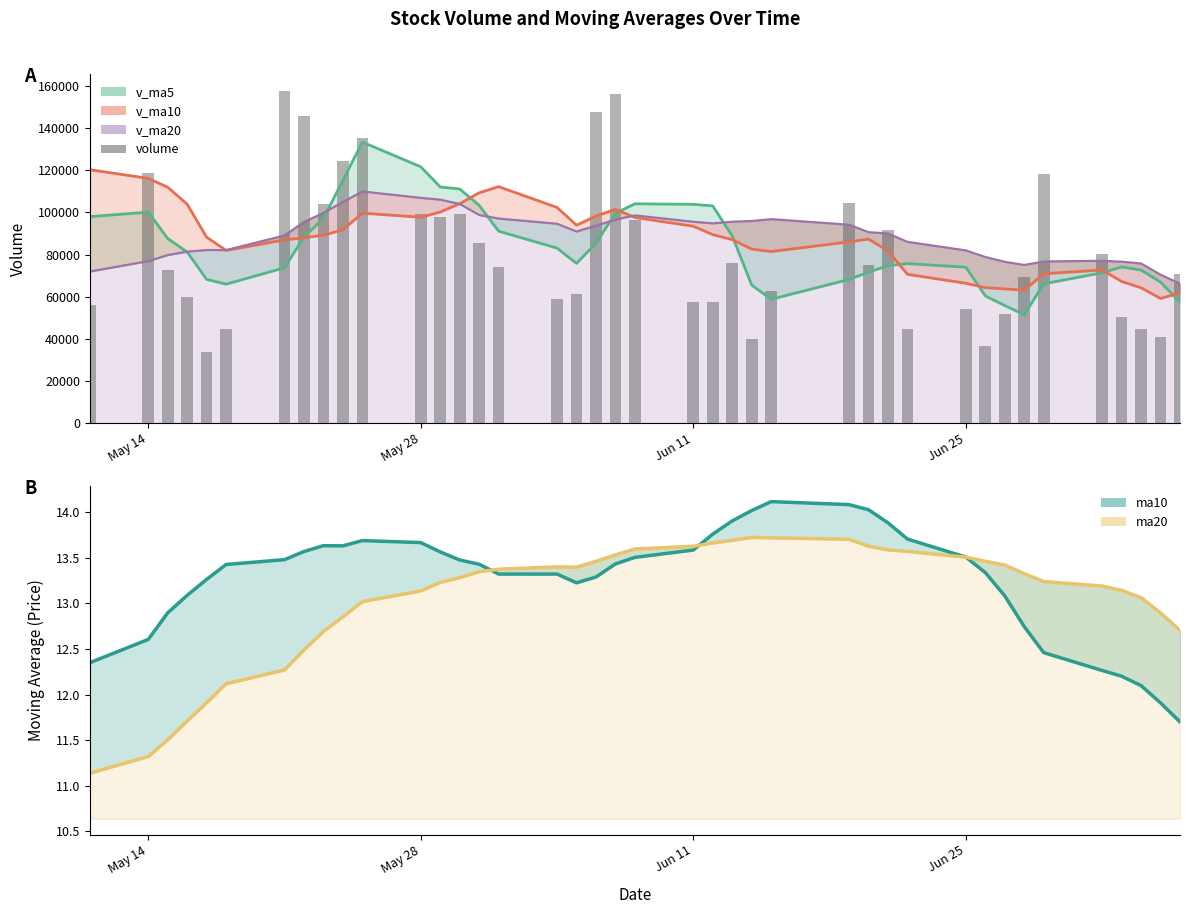

What is the sum of all values?

3256499.5